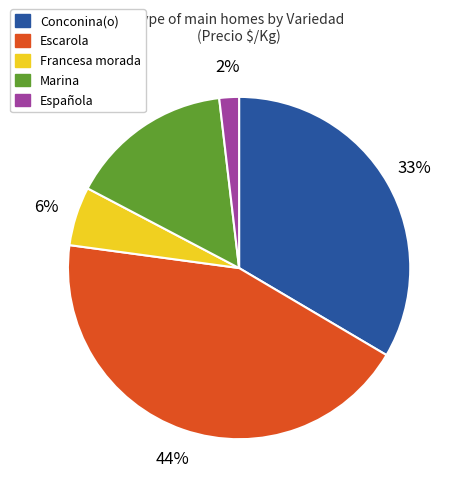

To the nearest percent, what portion does Escarola represent?

44%